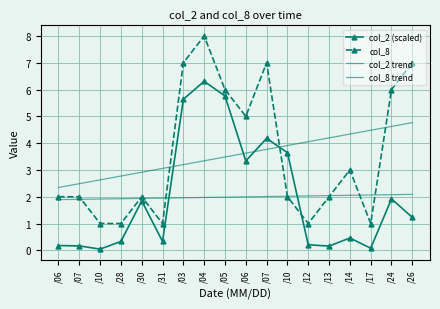

What is the total value across all series at /07?

6.6